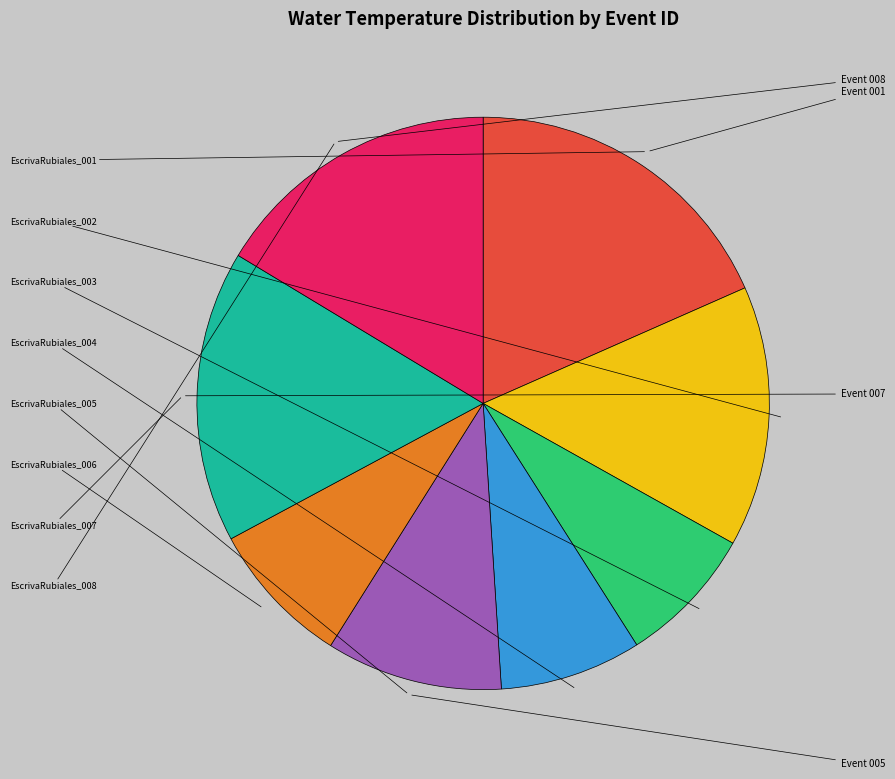

Is there a majority slice in this chart?

No